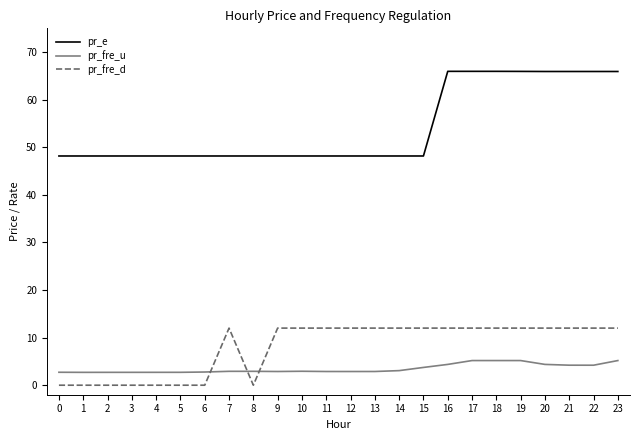

What is the total value across all series at 9?

63.1